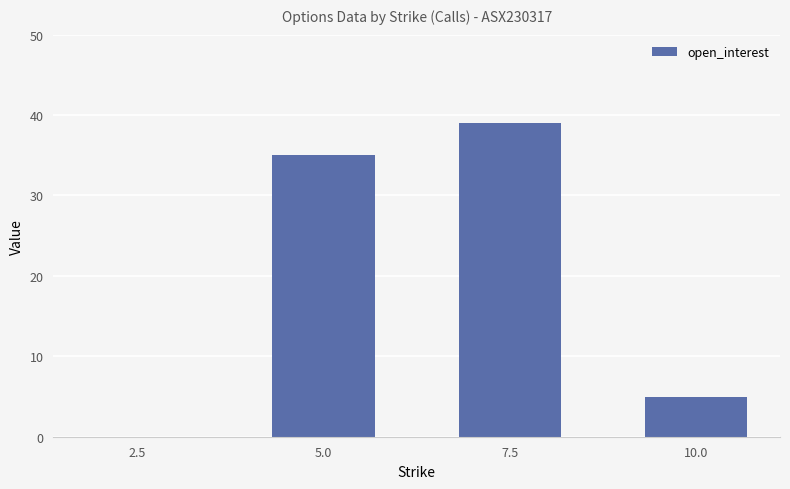

What is the greatest value displayed?

39